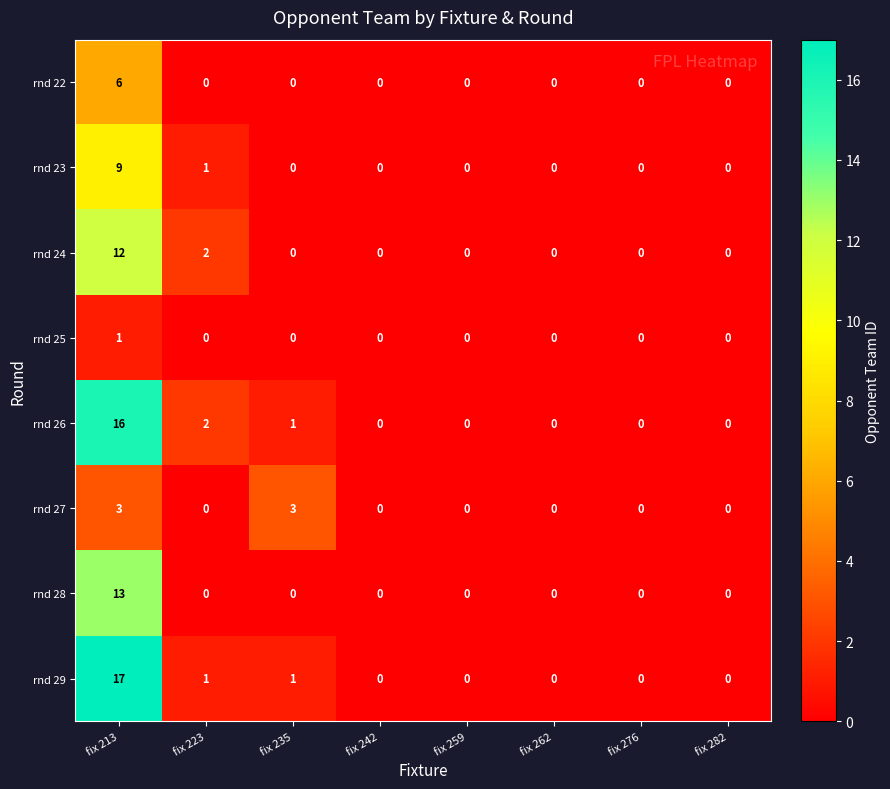

At how many categories does at least one series exceed 13?

1